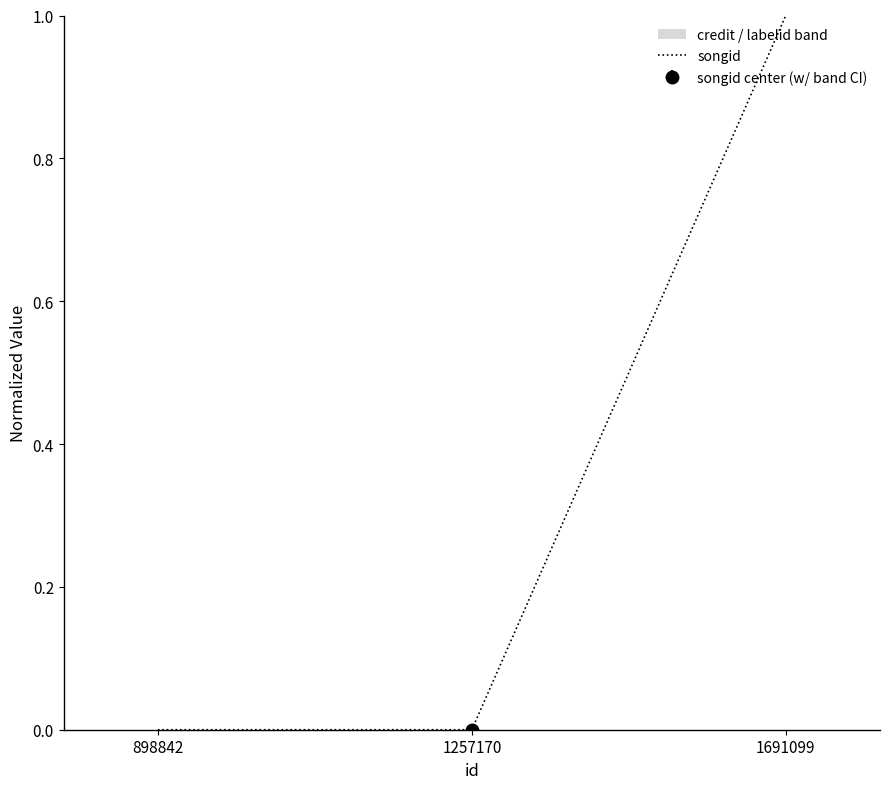

The value at 1257170 is 0. True or false?

True